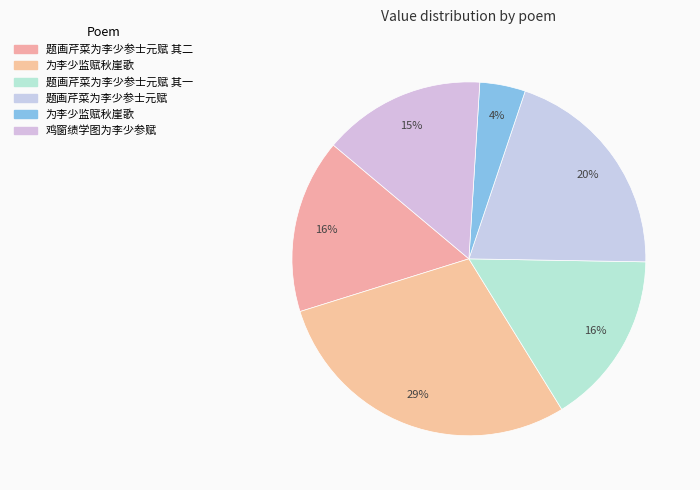

How many segments does this pie chart have?

6